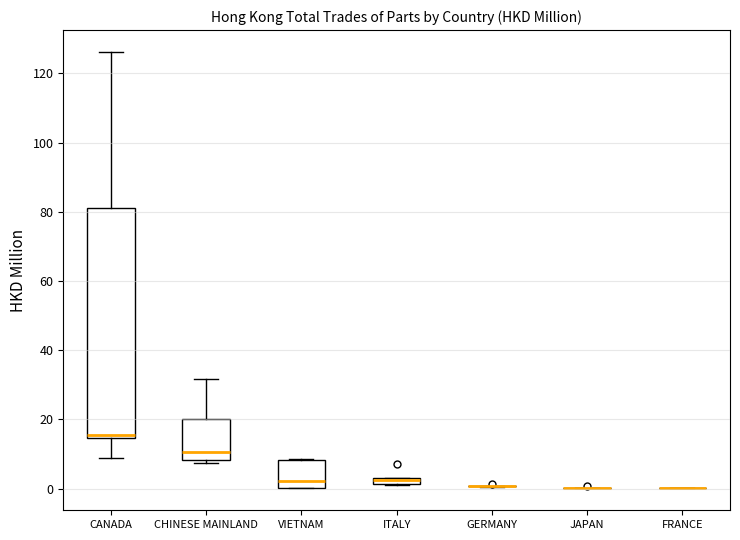

Which box is the tallest, from its lower edge to its upper edge?

CANADA